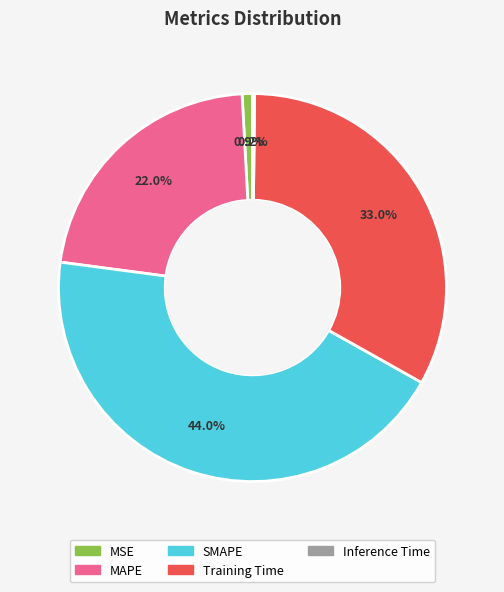

Do SMAPE and MSE together represent more than half of the pie?

No